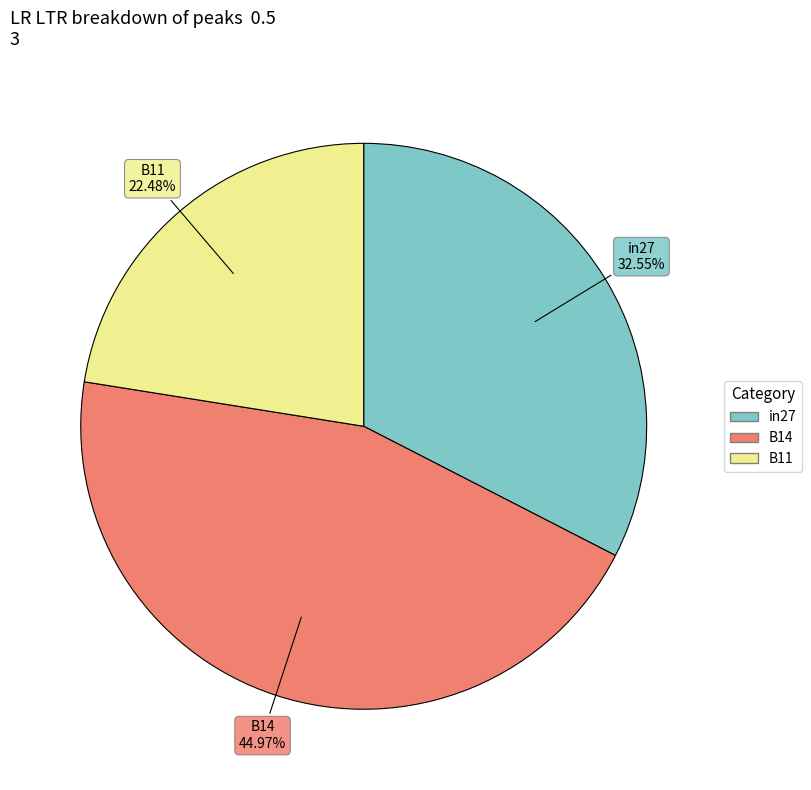

Is it true that B11 is 22% of the pie?

True